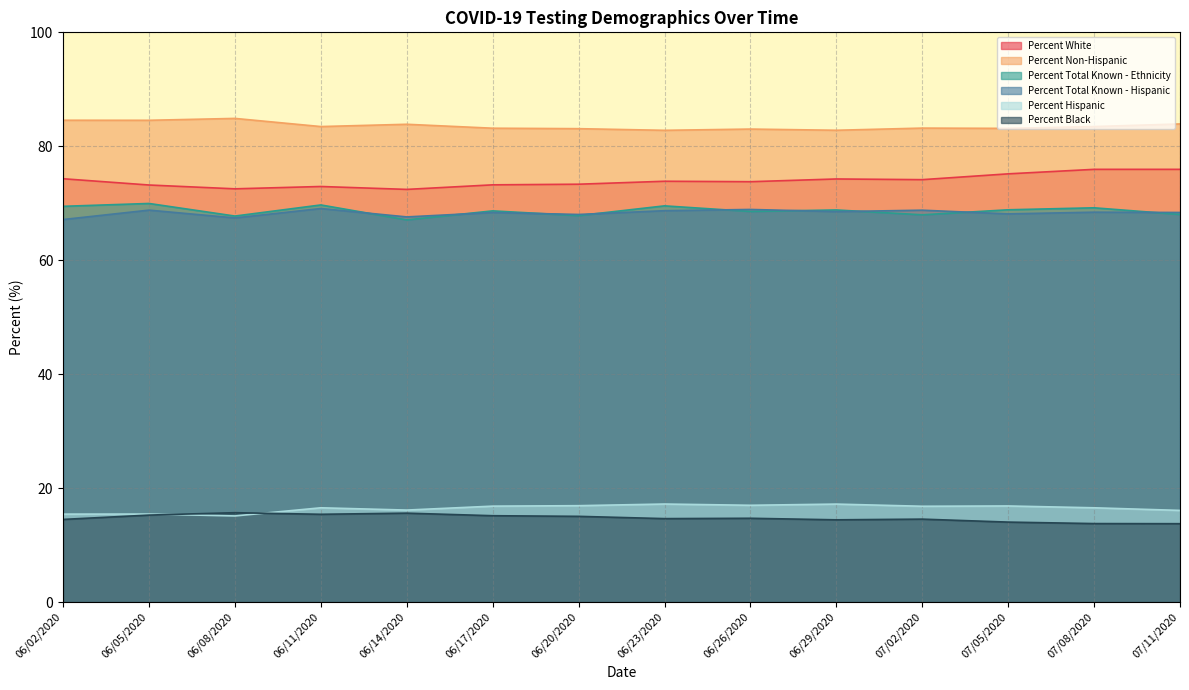

What is the difference between the highest and lowest values at 06/20/2020?

68.1